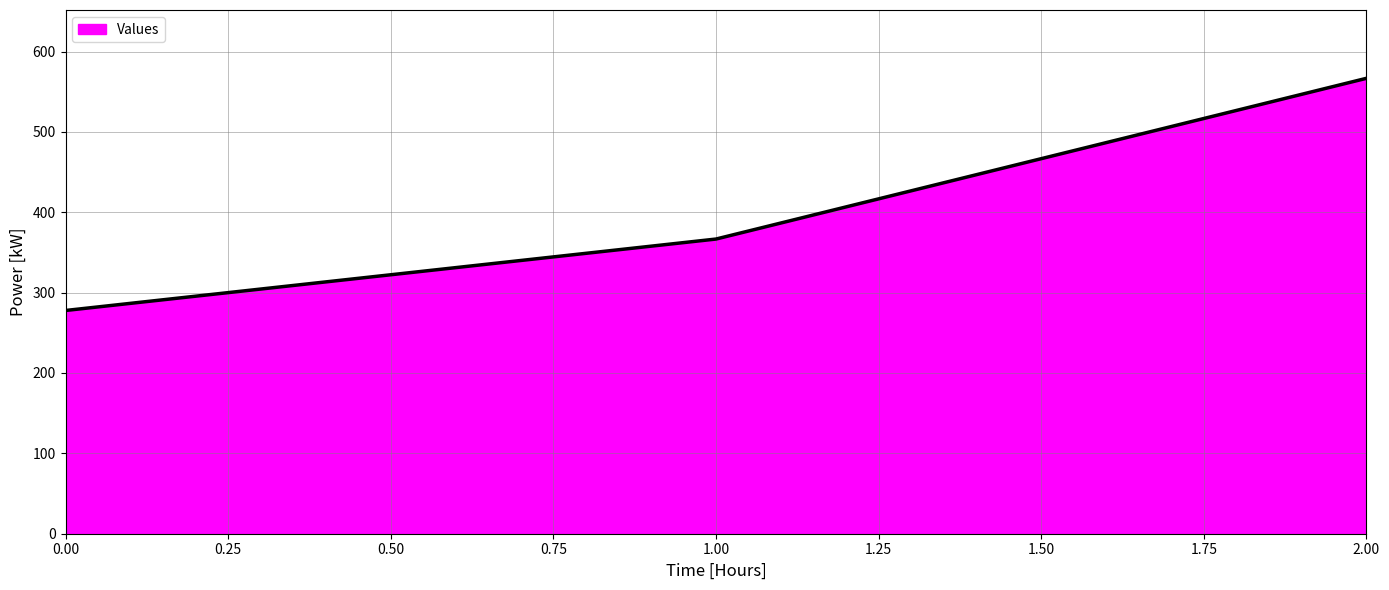

How many distinct data groups are displayed?

1